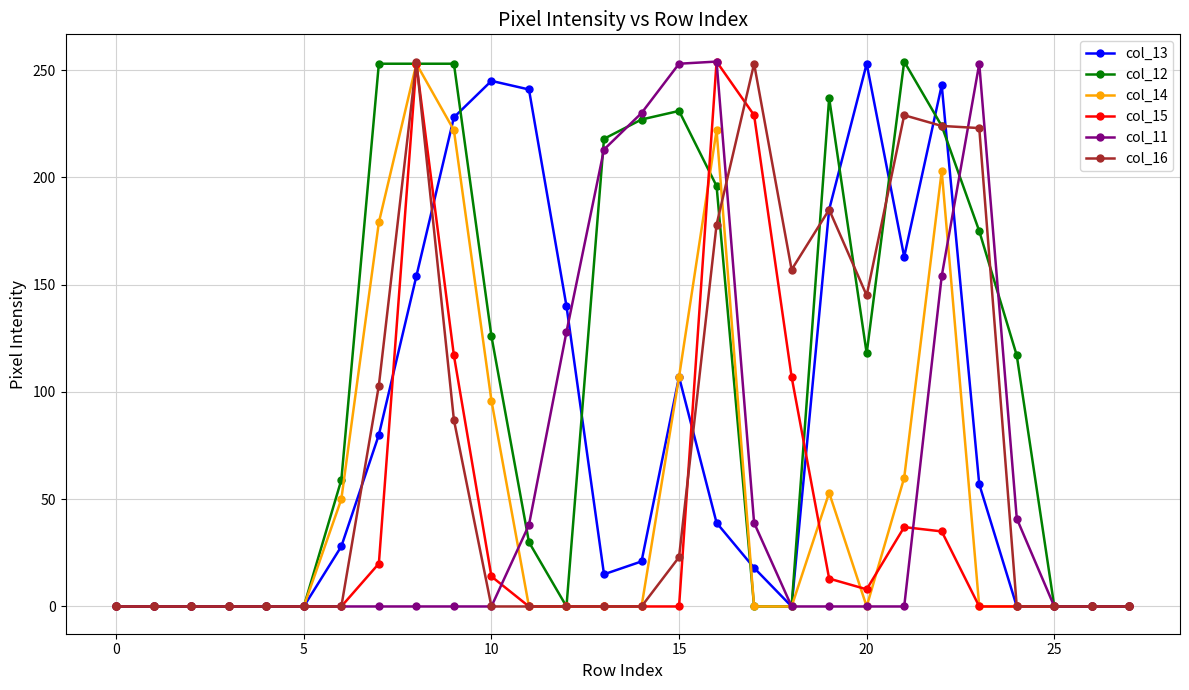

What is the maximum value shown in the chart?

254